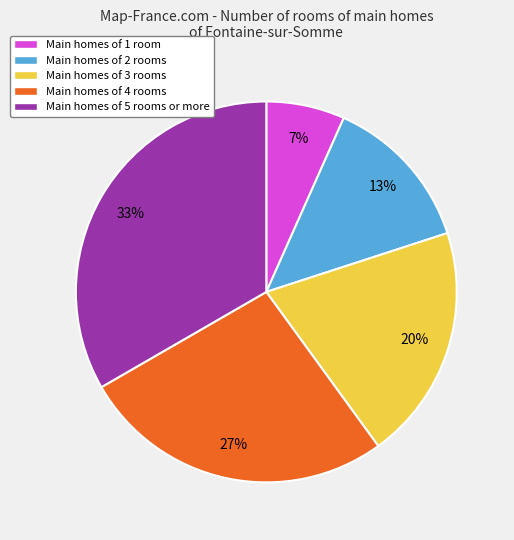

How many segments does this pie chart have?

5